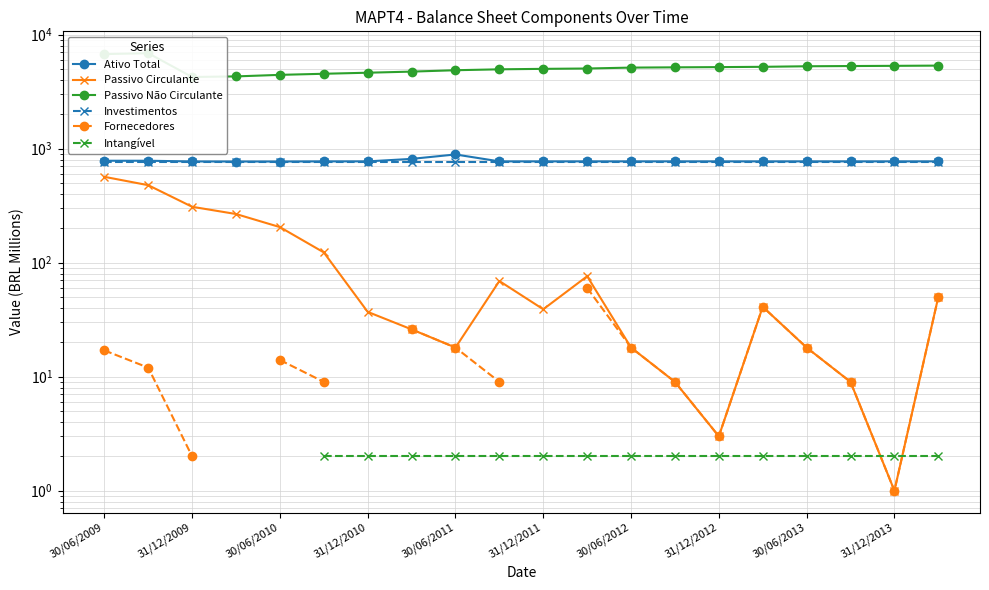

After their last crossing, which series has the higher values: Intangível or Fornecedores?

Fornecedores